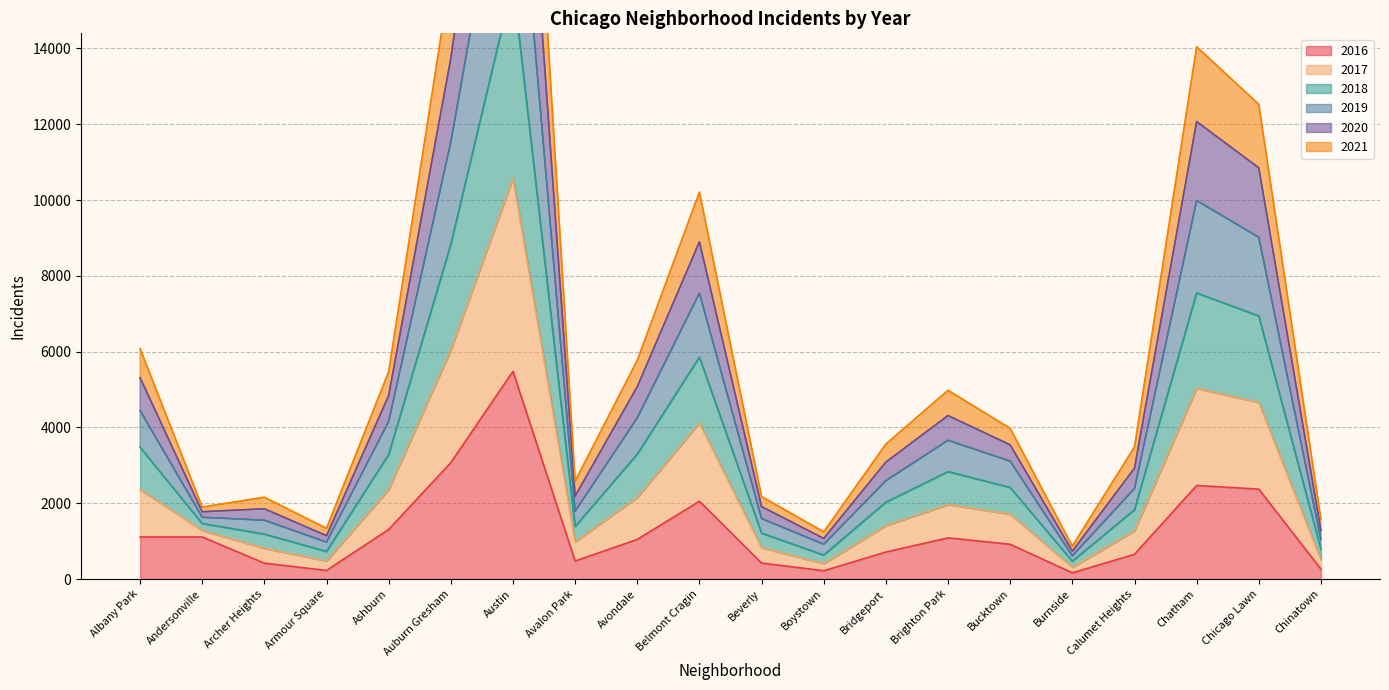

Which category has the highest value in the 2016 series?

Austin